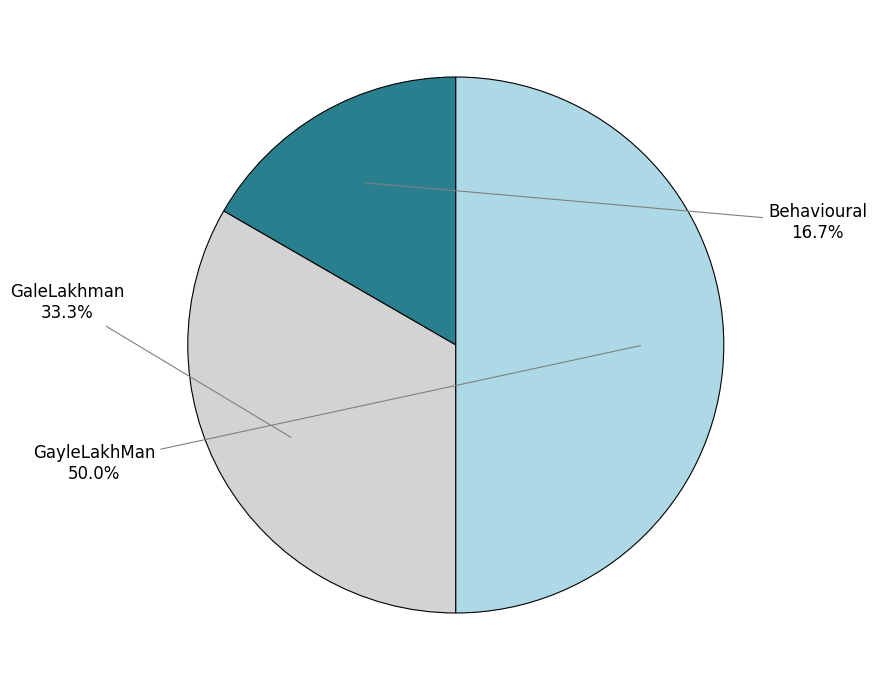

How many slices are in this pie chart?

3